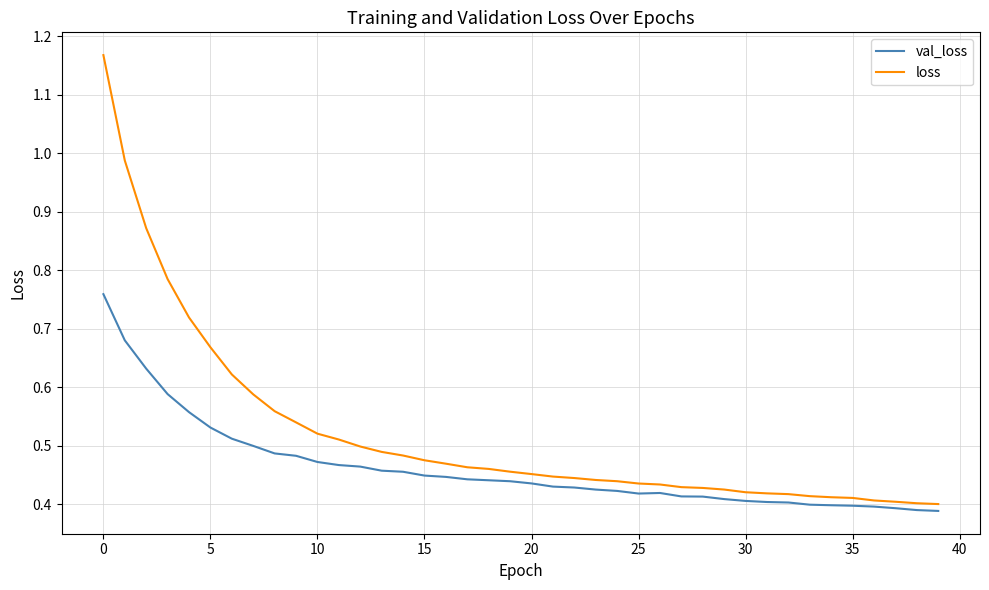

Rank the series by their maximum value, from lowest to highest.

val_loss, loss